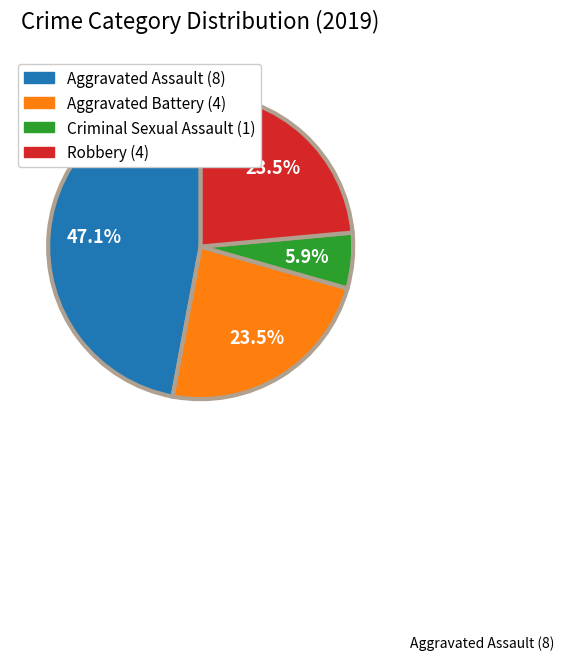

Which slice is the largest?

Aggravated Assault